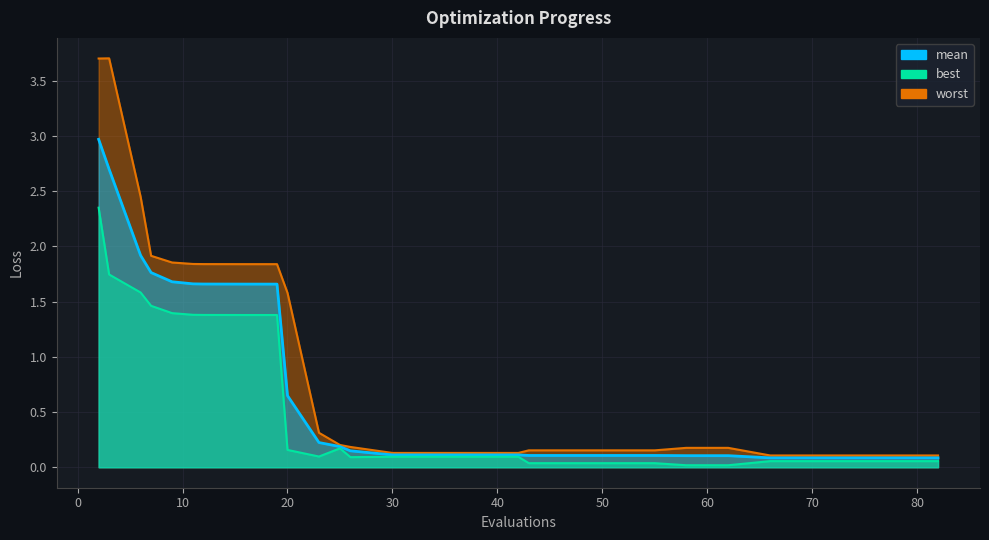

True or false: mean and best intersect in this chart.

False